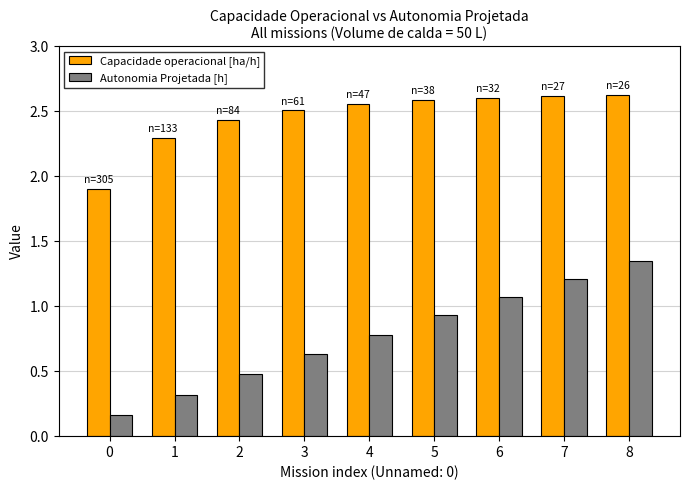

What is the sum of the Capacidade operacional [ha/h] values at 4 and 1?

4.8